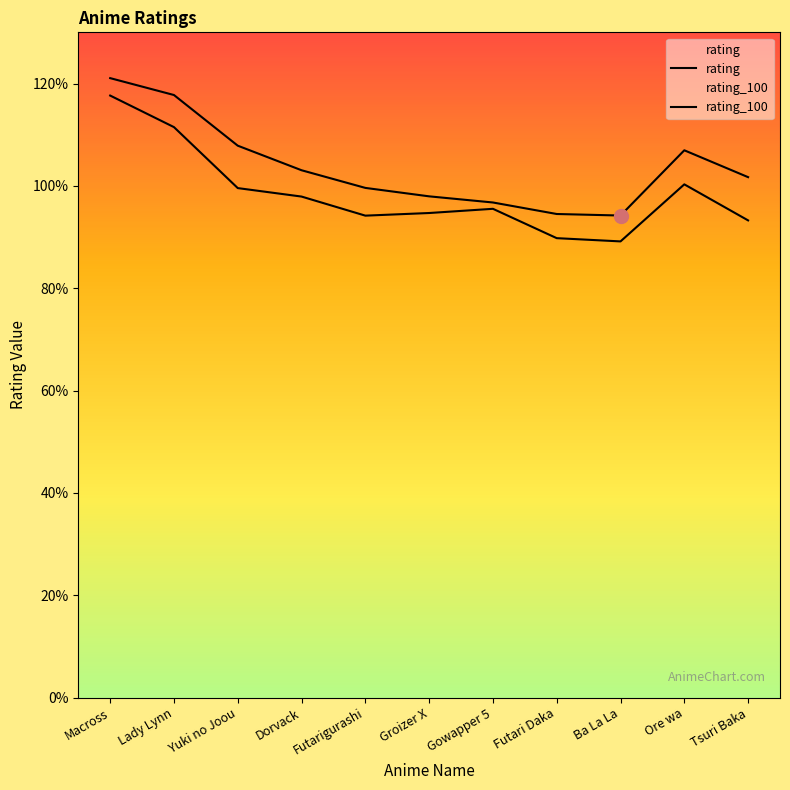

List the series in order of their overall mean, highest first.

rating, rating_100